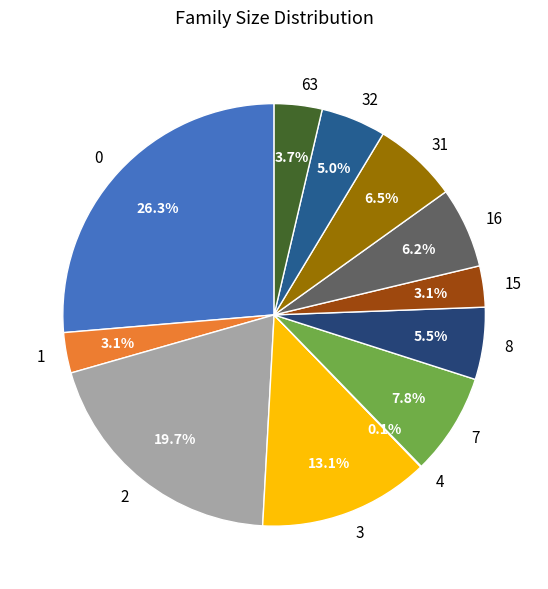

What portion of the pie excludes 1?

96.9%